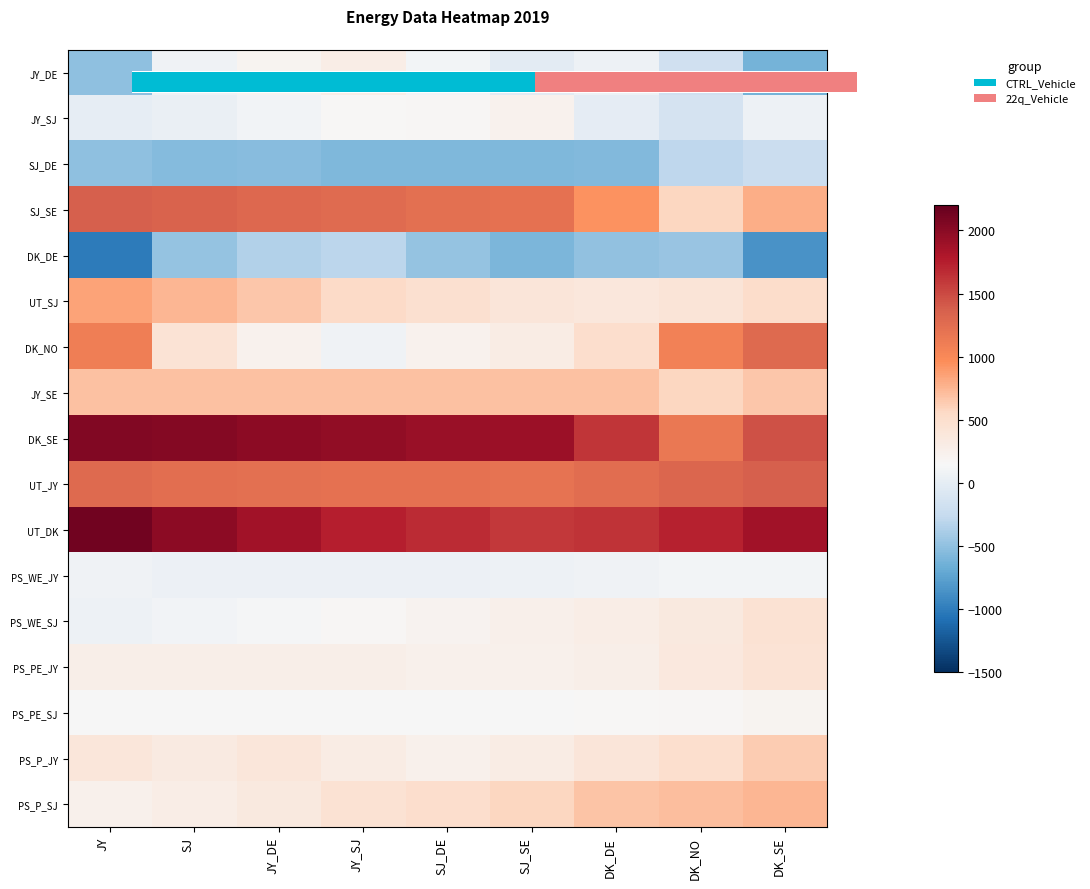

Read the SJ_DE value at DK_SE, to the nearest 10.

-220